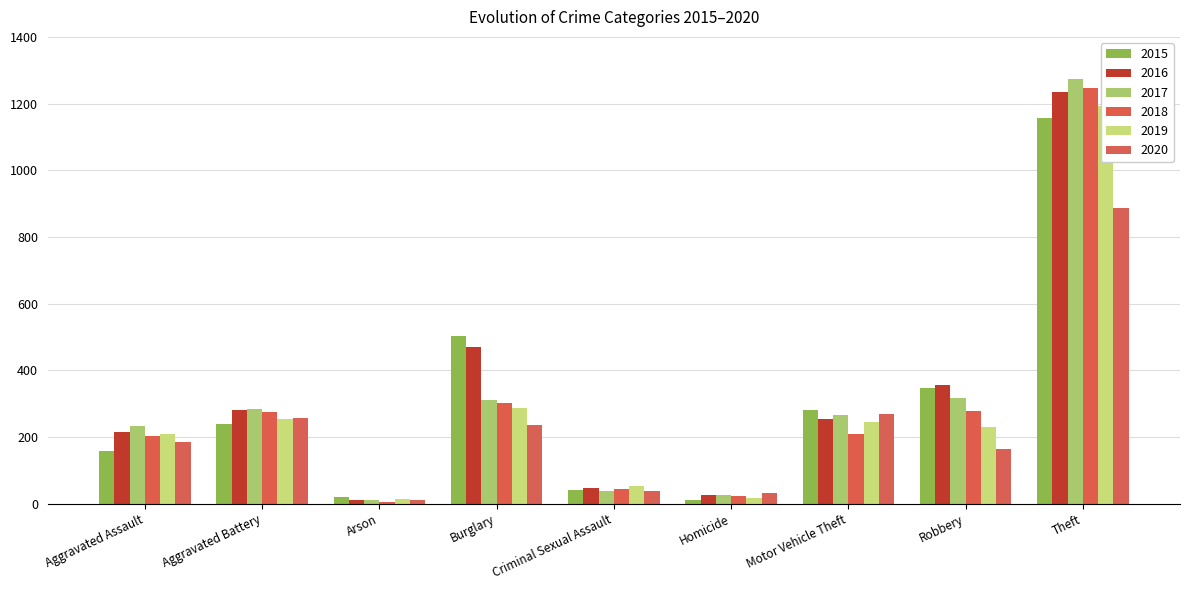

What is the difference between the 2020 values at Aggravated Assault and Burglary?

51